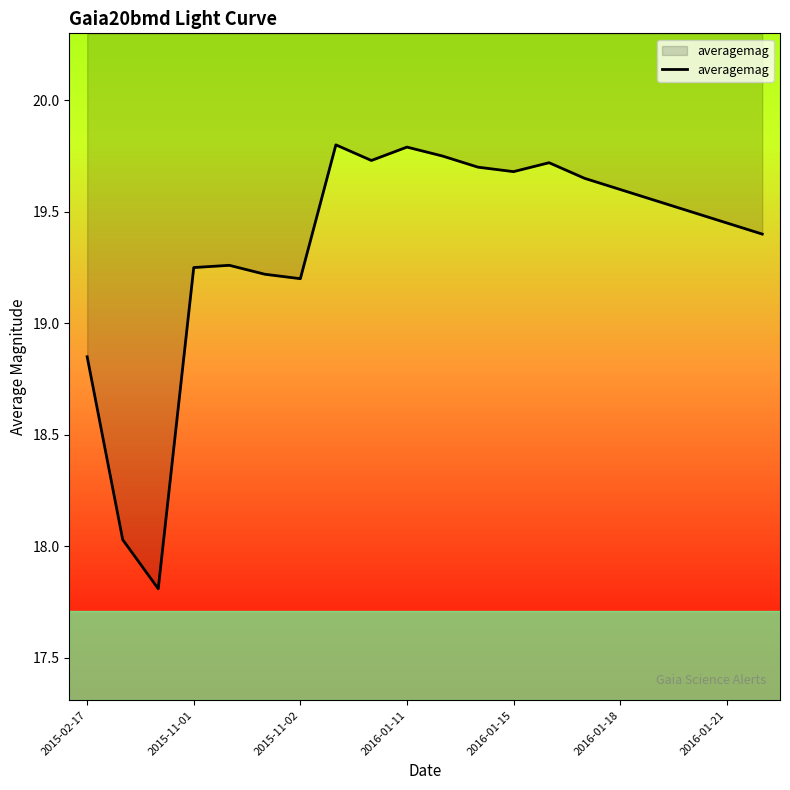

What is the difference between the second highest and minimum values?

2.0